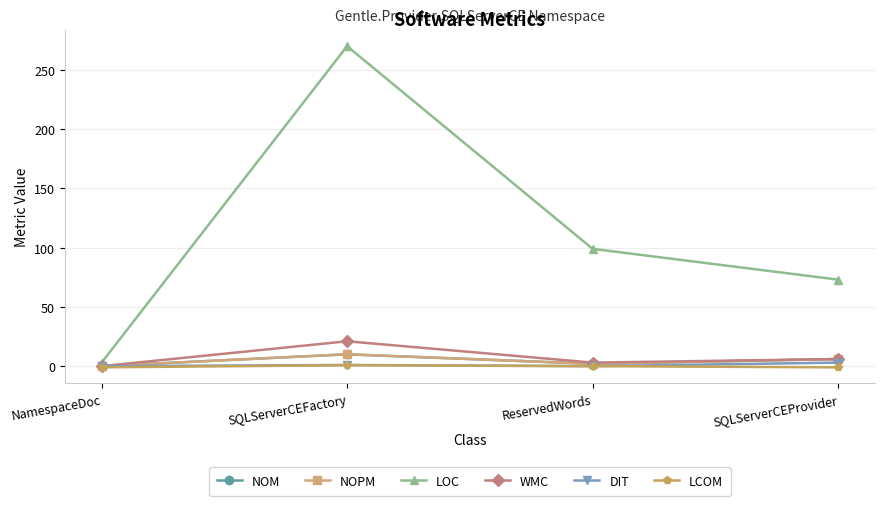

In NOM, how many points are lower than both neighbors (excluding endpoints)?

1